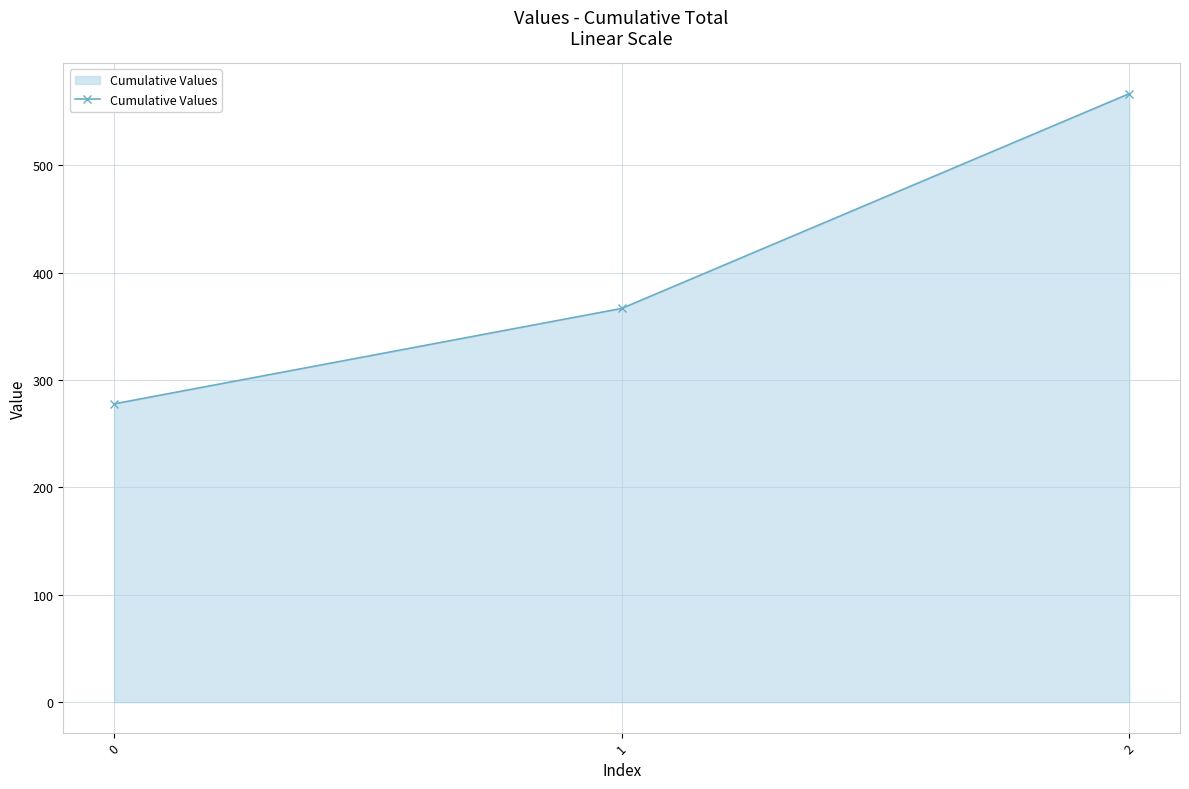

What is the smallest value displayed?

277.8